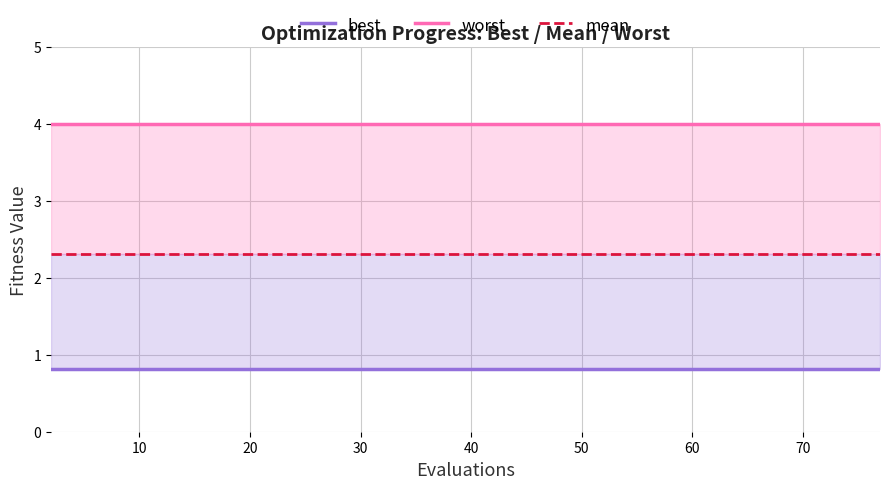

The value of best at 38 is 0.2. True or false?

False